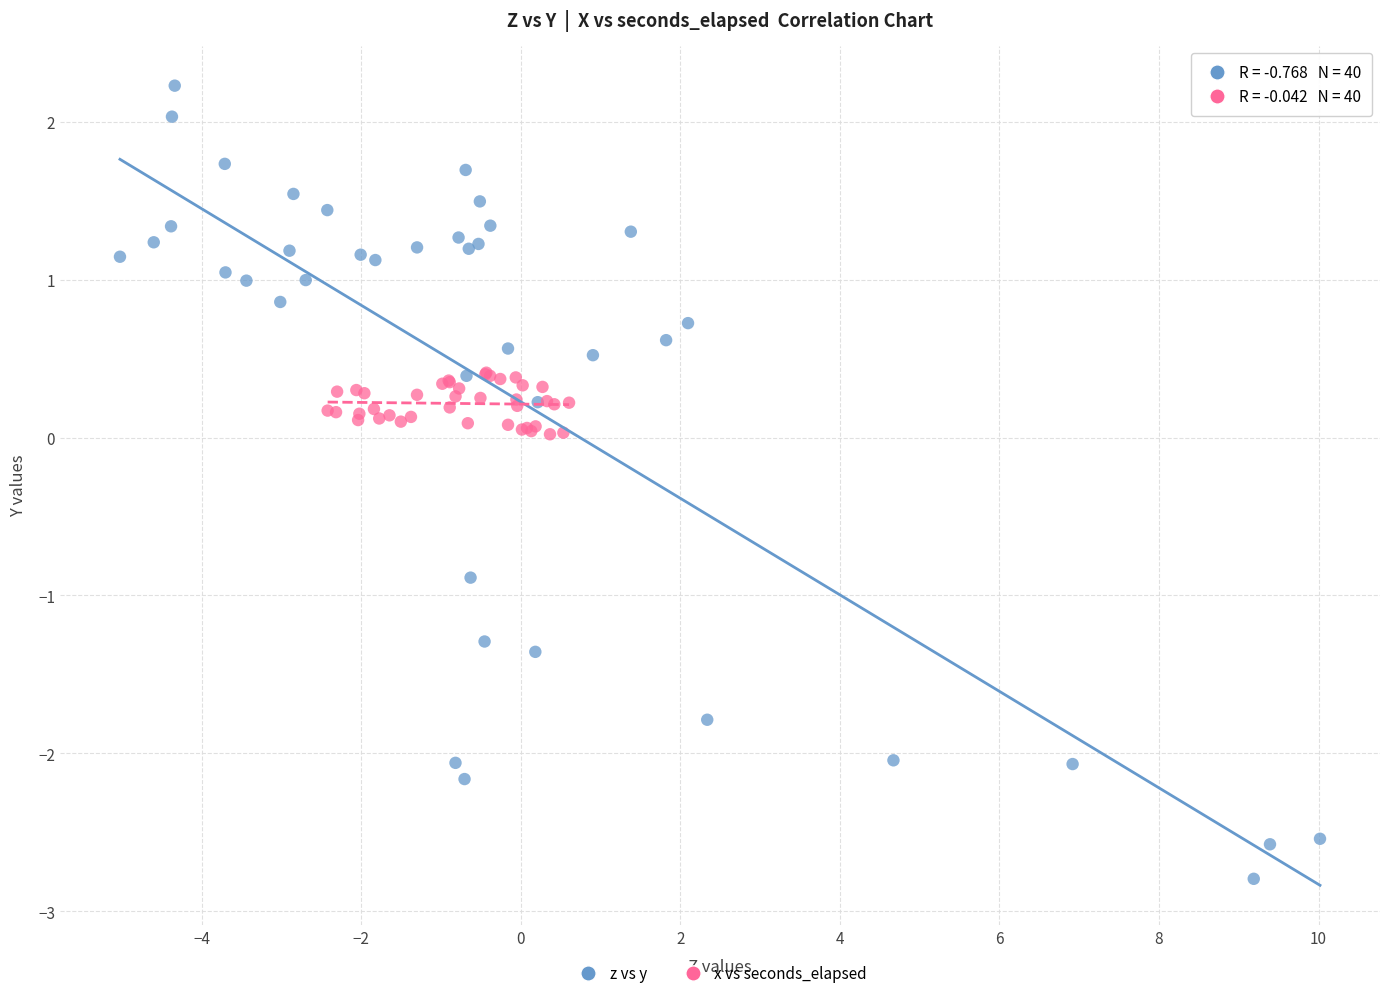

Which series reaches the maximum Y coordinate?

z vs y